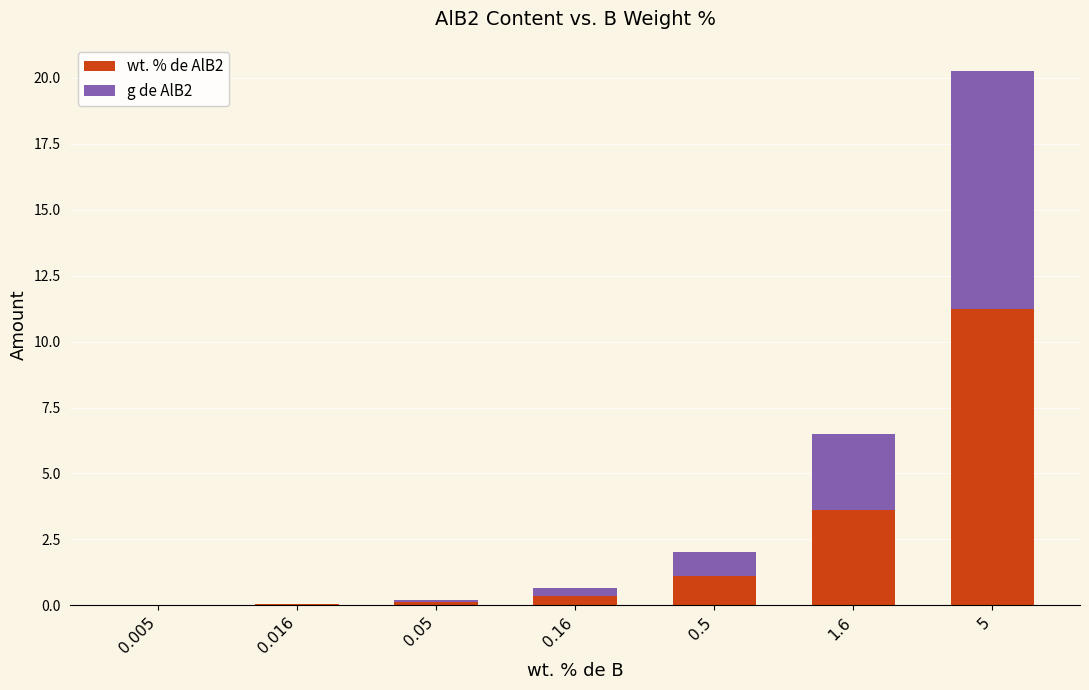

What are all the series names shown in the legend?

wt. % de AlB2, g de AlB2